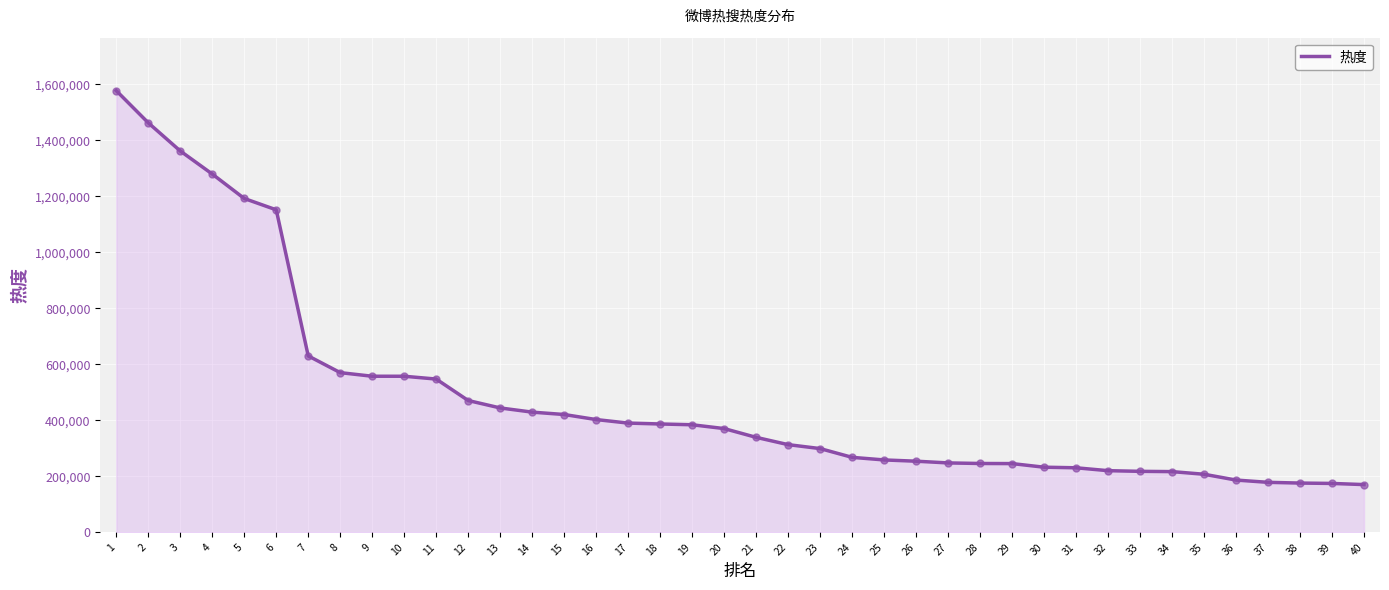

Approximately how many times larger is the value at 13 compared to 6?

0.4